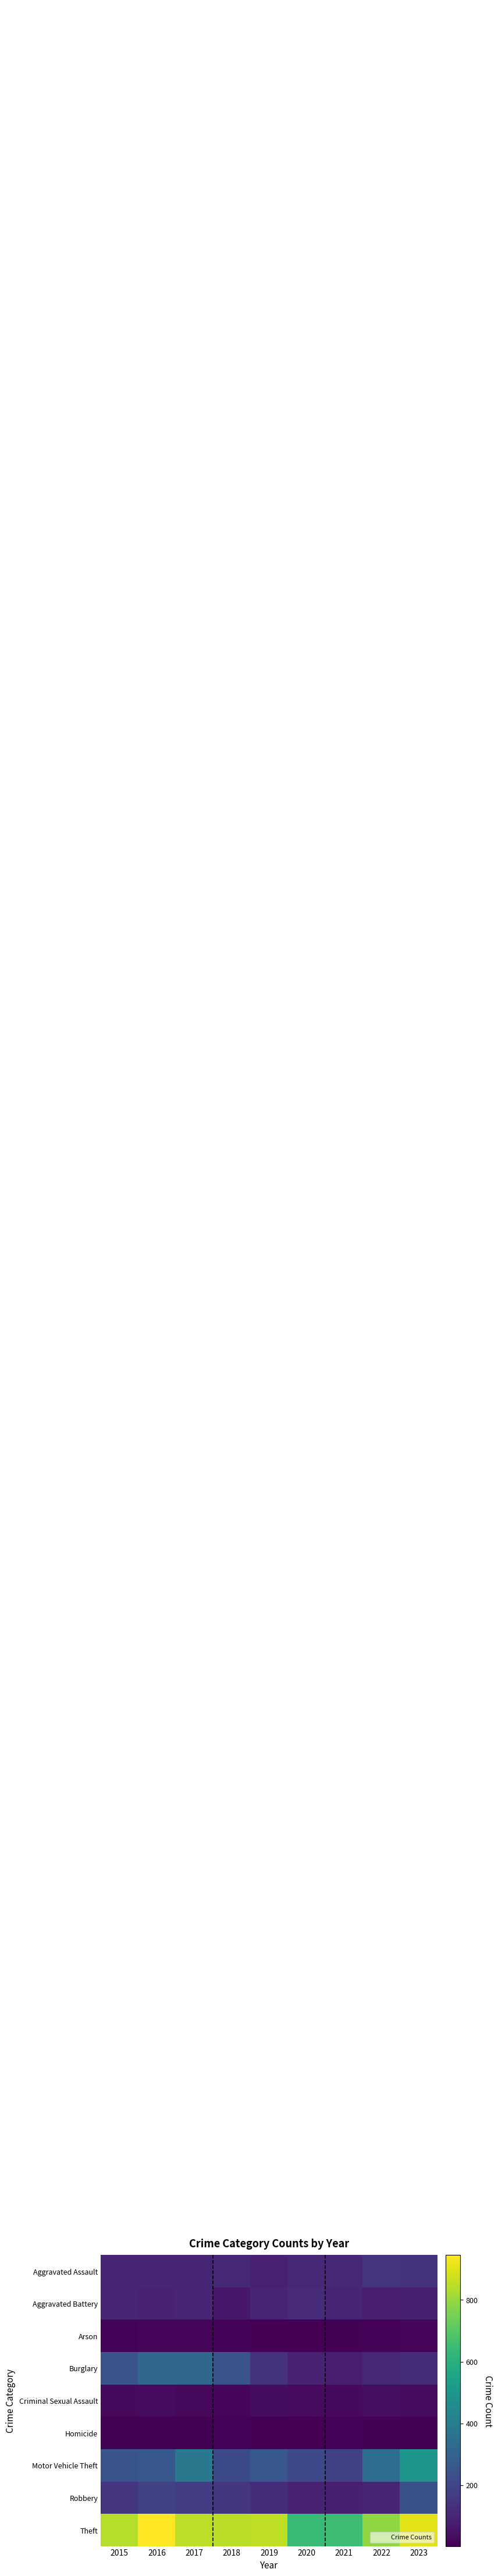

Which has a higher value, 2018 or 2023?

2023